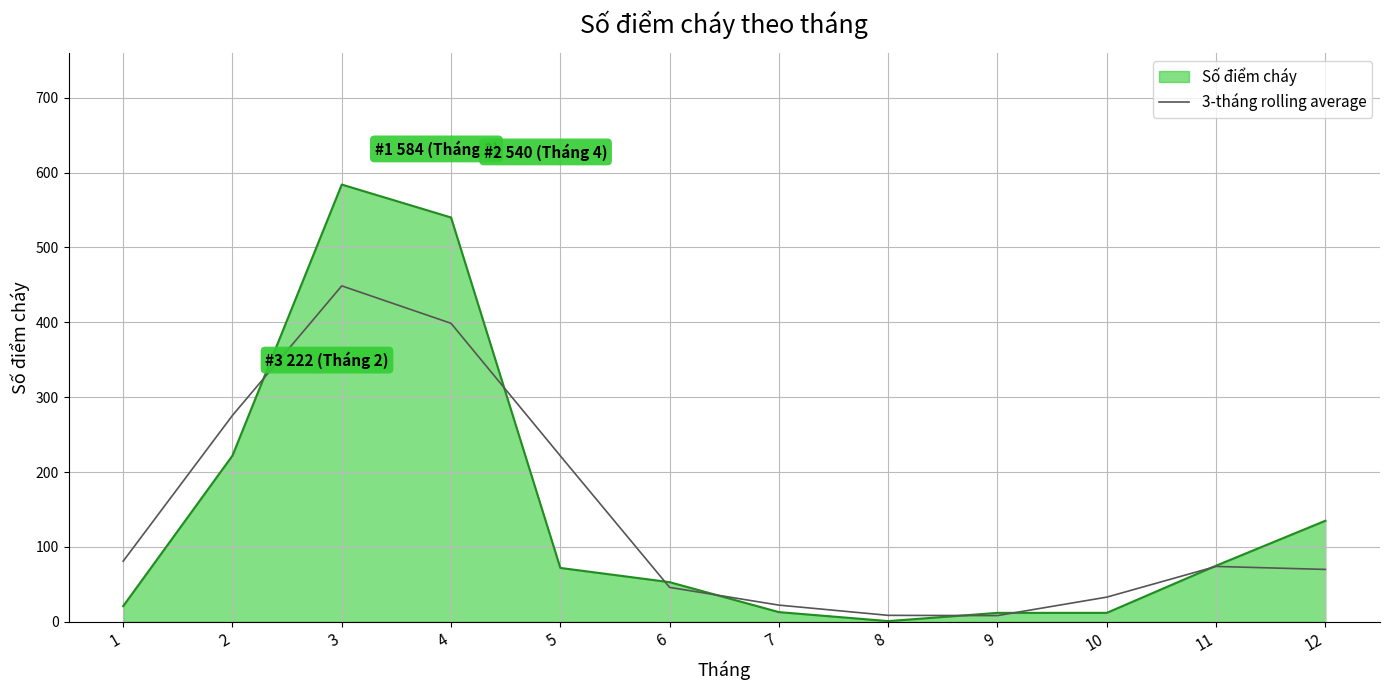

What is the total value across all series at 3?

1032.7